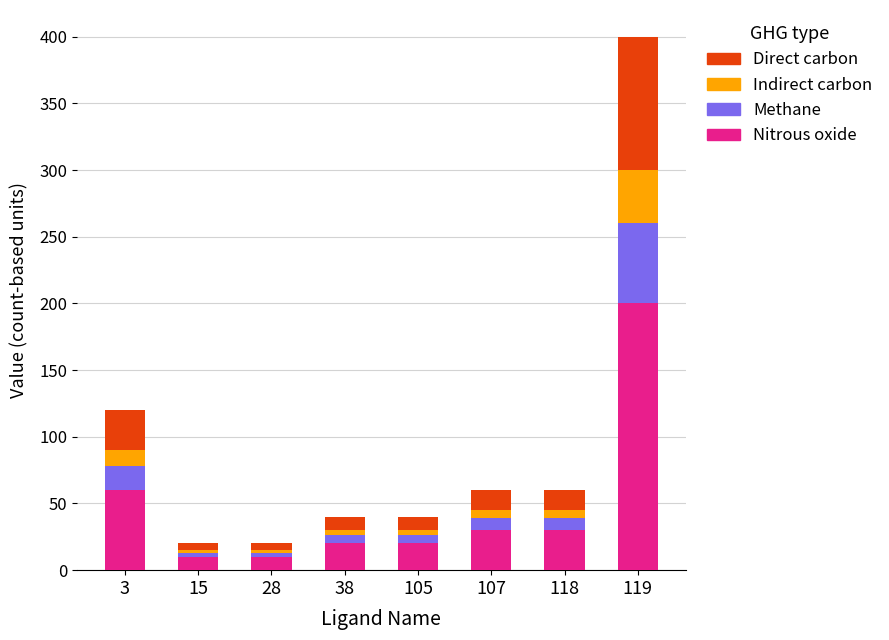

At which category is the sum across all series the highest?

119